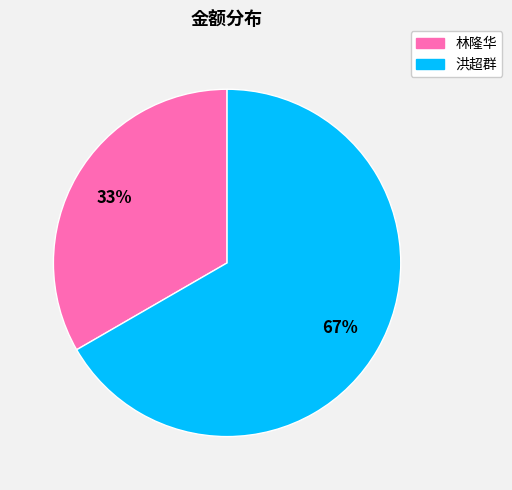

Count the number of slices in the pie.

2